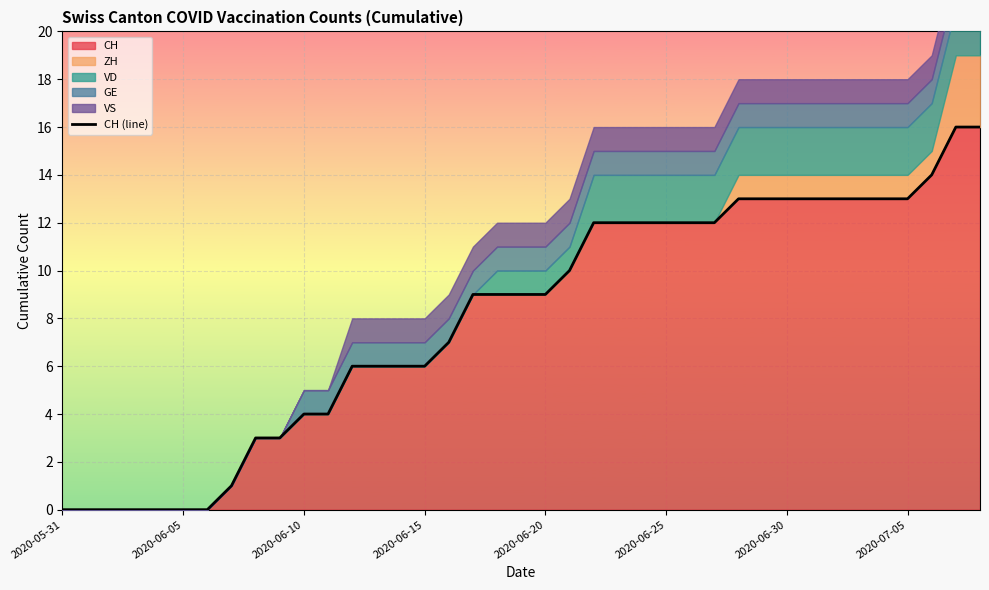

What is the maximum value shown in the chart?

16